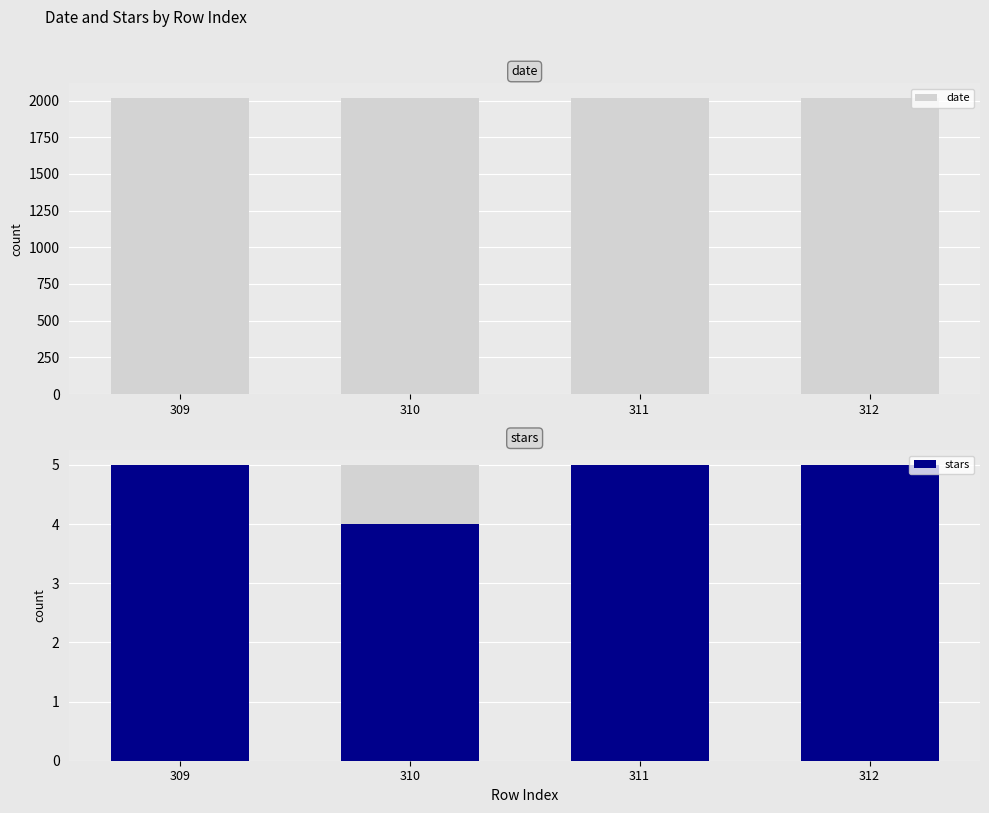

List the labels in order of date value, largest first.

312, 311, 310, 309